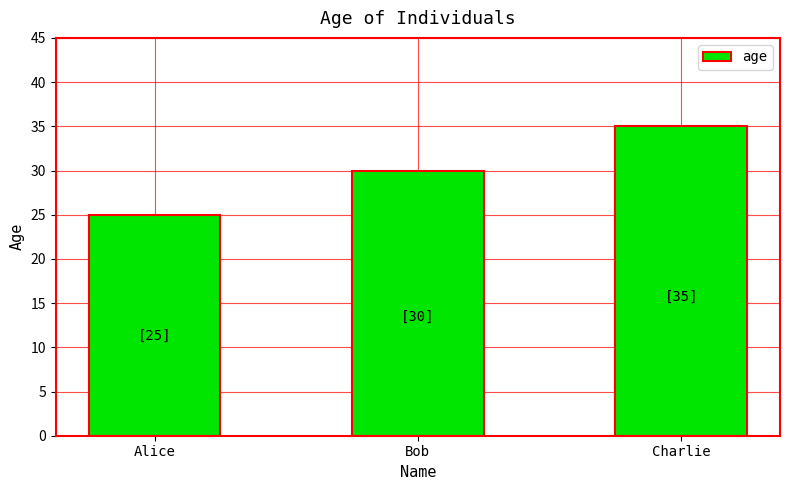

Reading right to left, extract all data points from this chart.

35	30	25